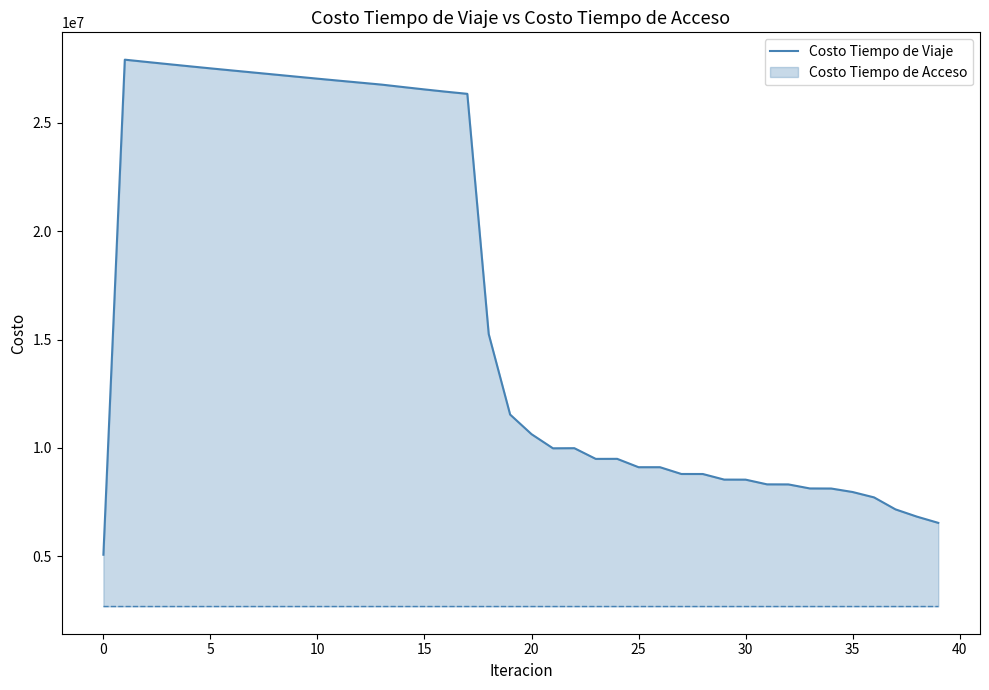

The value at 23 is 14166180.6. True or false?

False